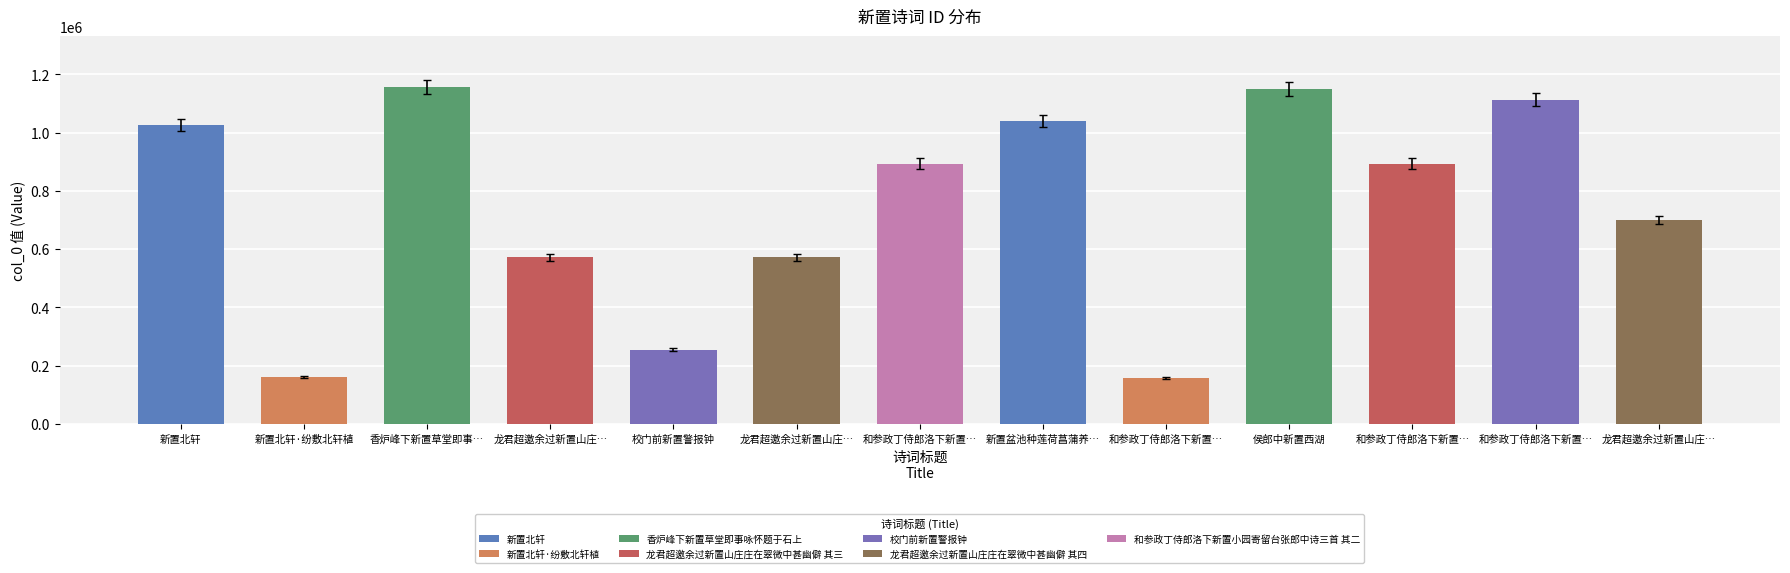

What is the change in value from 新置北轩 to 龙君超邀余过新置山庄…?

-454571